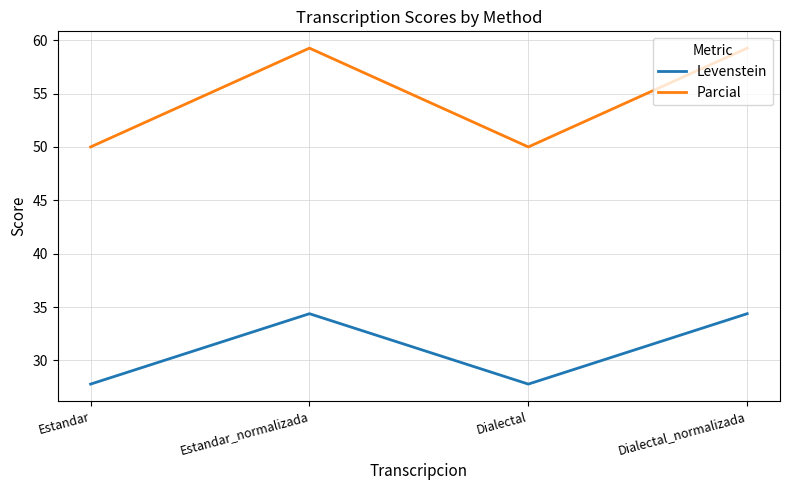

Count the number of data series in this chart.

2